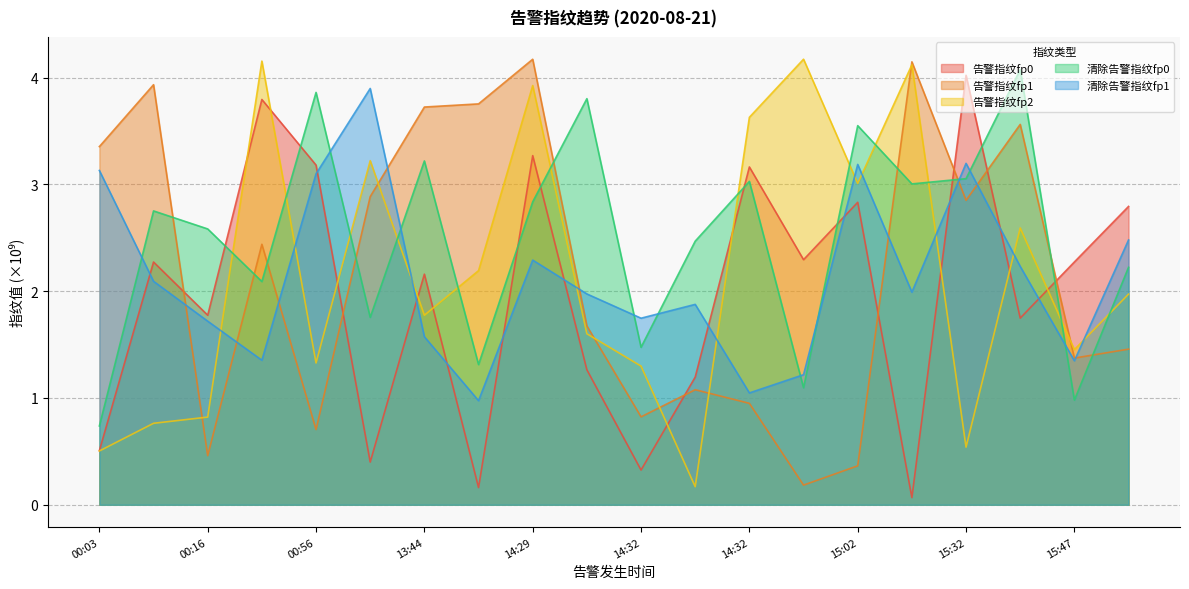

True or false: 告警指纹fp2 has more than 2 interior local peaks.

True